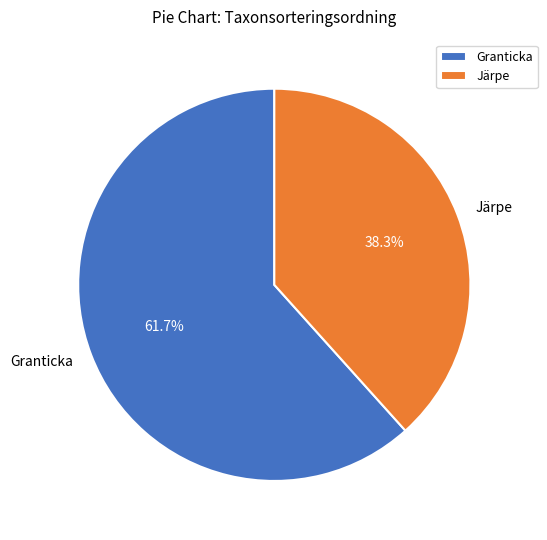

True or false: Granticka accounts for 50% of the total.

False